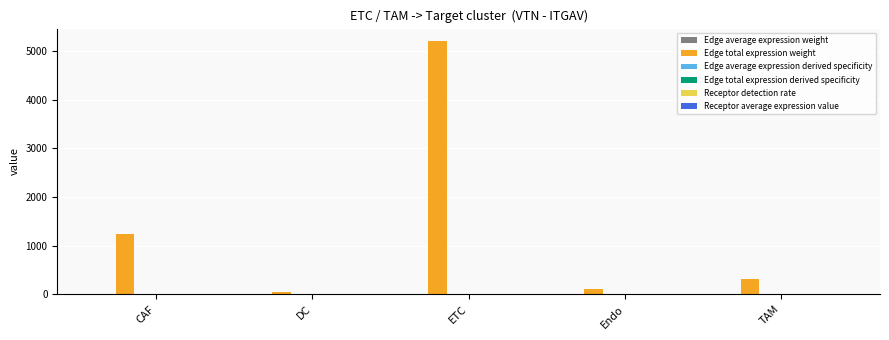

Which series changed the most between CAF and ETC?

Edge total expression weight